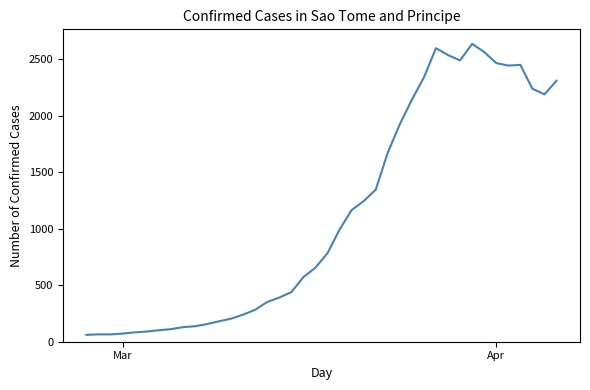

What is the maximum value shown in the chart?

2638